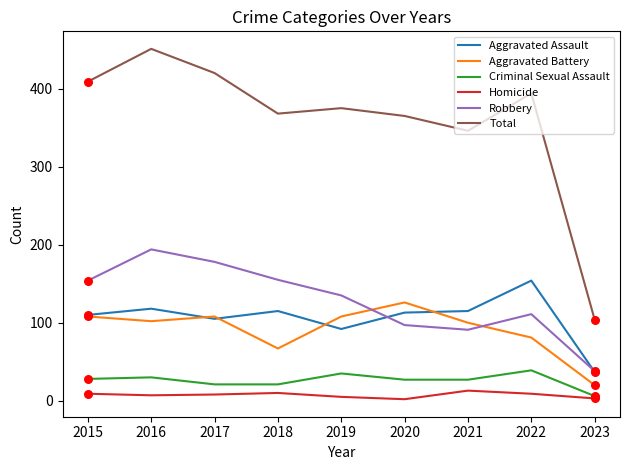

What is the total value across all series at 2017?

840